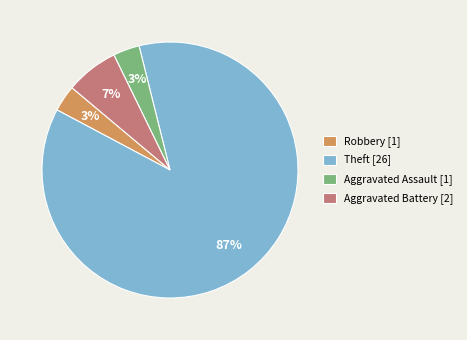

Does any single category account for the majority?

Yes